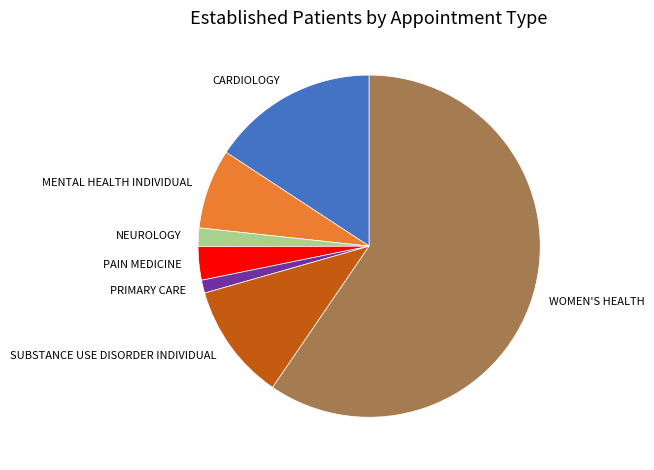

Approximately how many times larger is the value at CARDIOLOGY compared to SUBSTANCE USE DISORDER INDIVIDUAL?

1.4